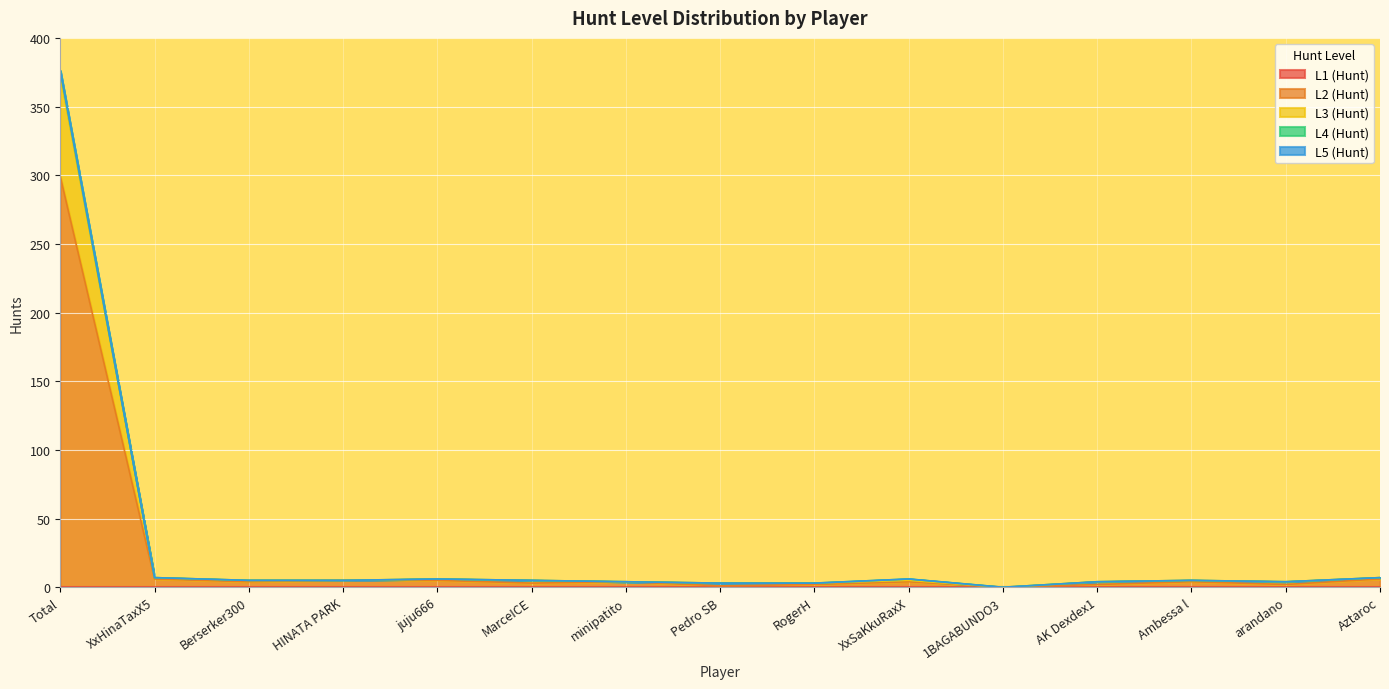

The value of L1 (Hunt) at minipatito is 0. True or false?

True